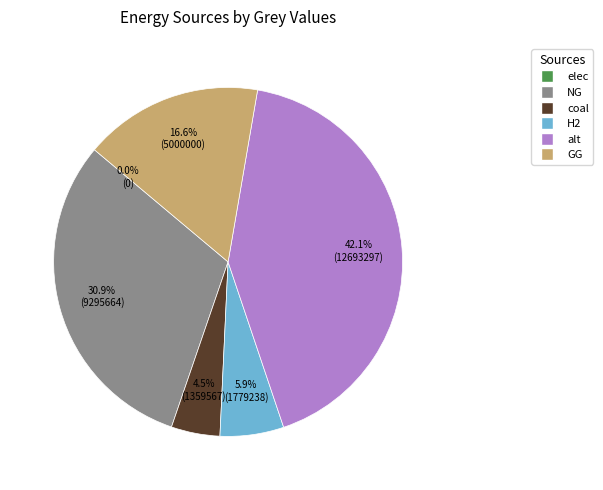

Combined, do NG and coal account for over 50%?

No